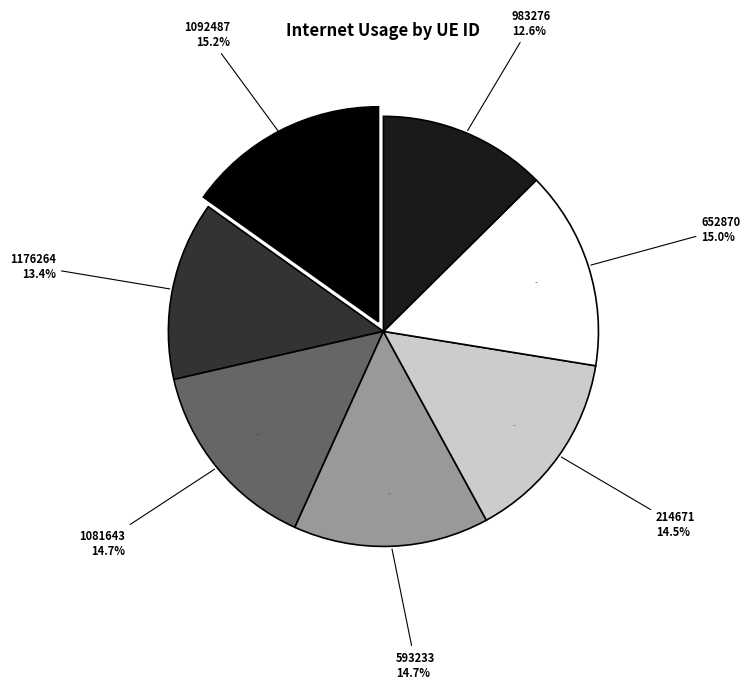

What is the ratio of the value at 214671 to the value at 593233?

1.0